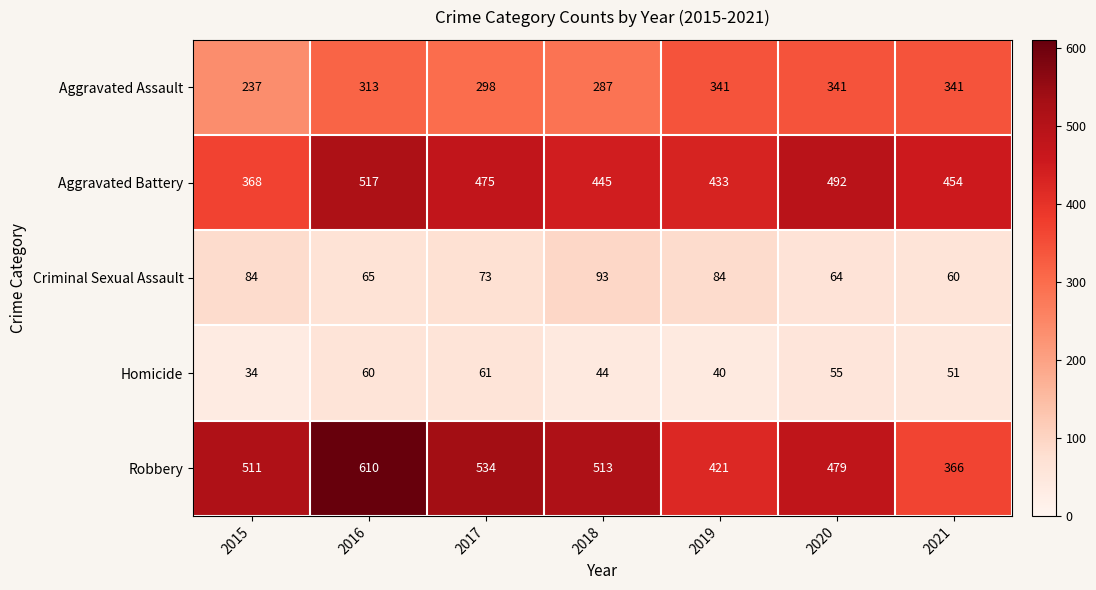

Count the number of categories in the chart.

7